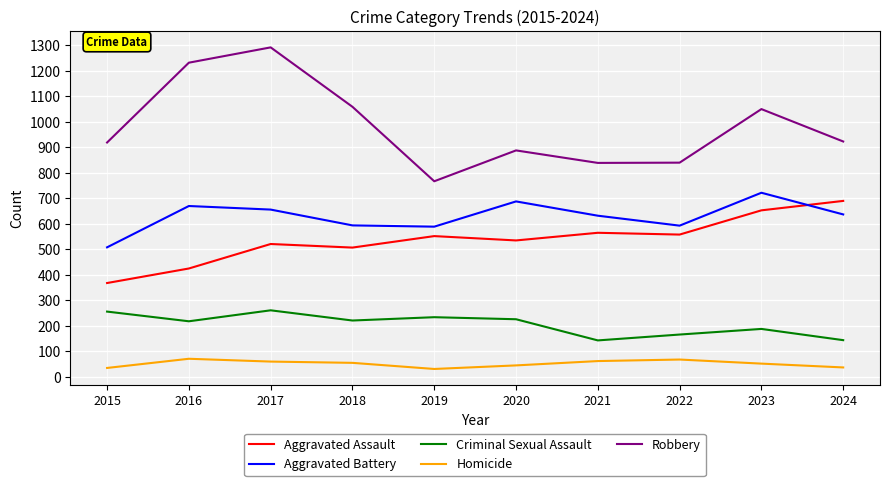

The value of Criminal Sexual Assault at 2015 is 256. True or false?

True